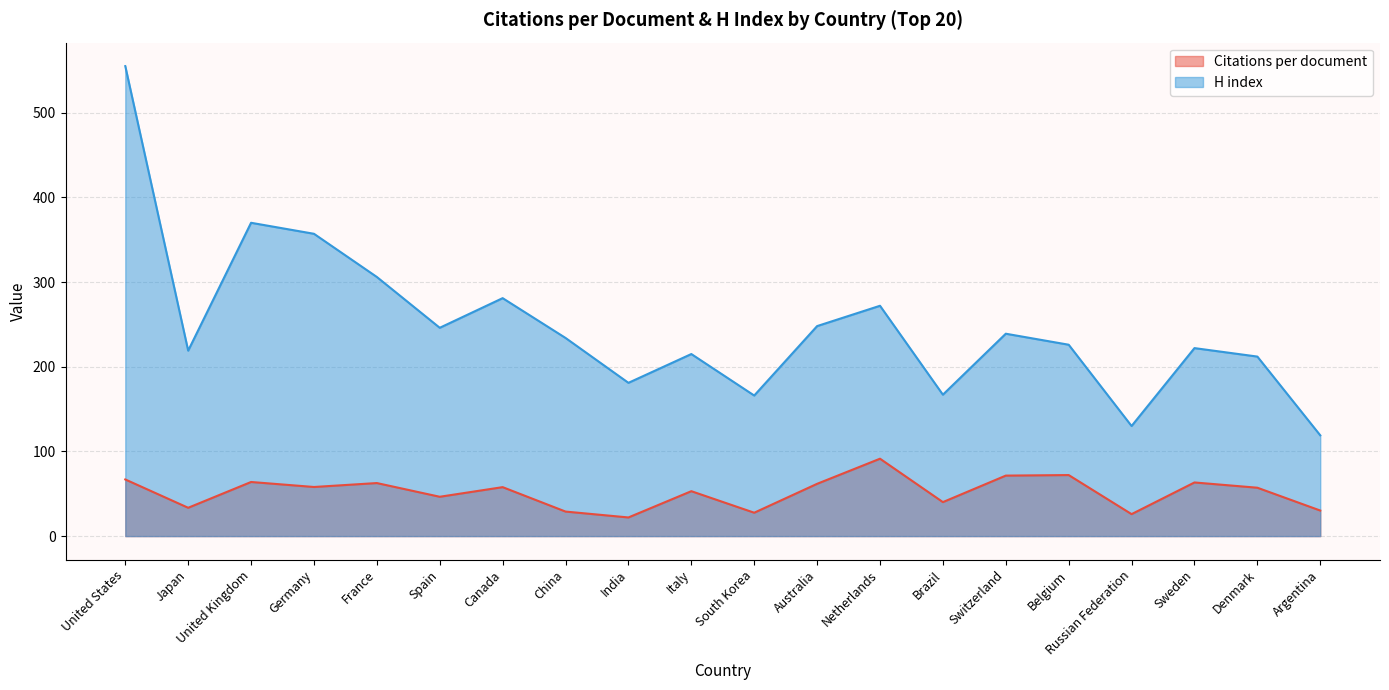

List the series in order of their peak value, highest first.

H index, Citations per document